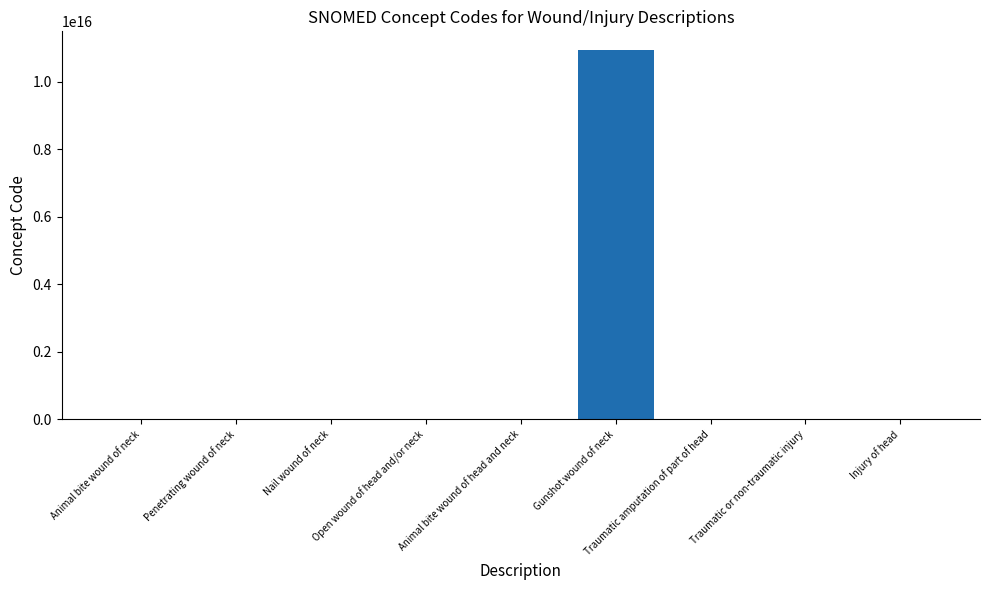

True or false: the data shows 17675463385366130 at Gunshot wound of neck.

False